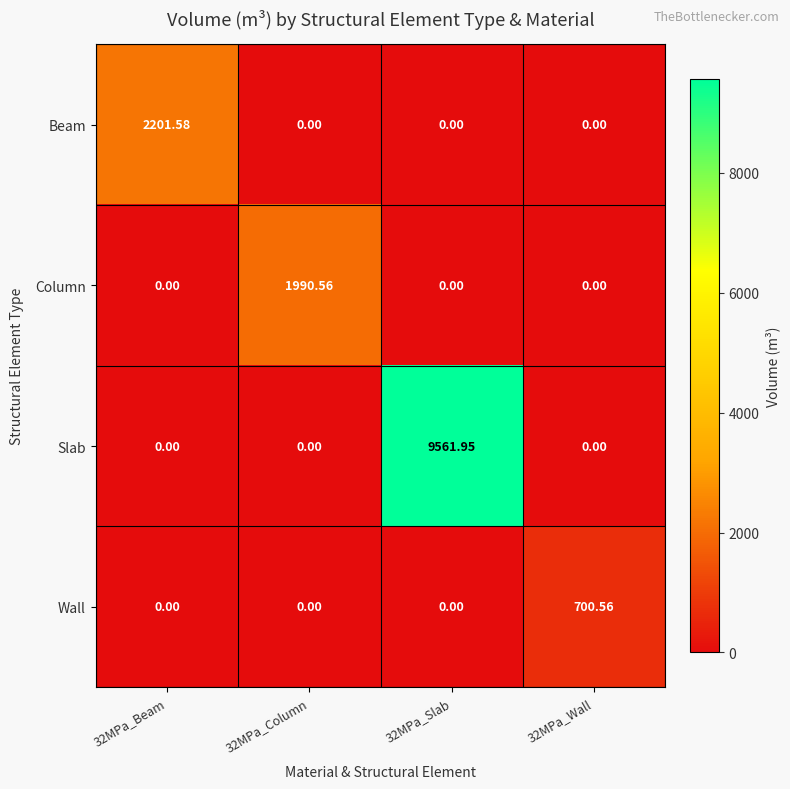

Which series has the largest range (max minus min)?

Slab